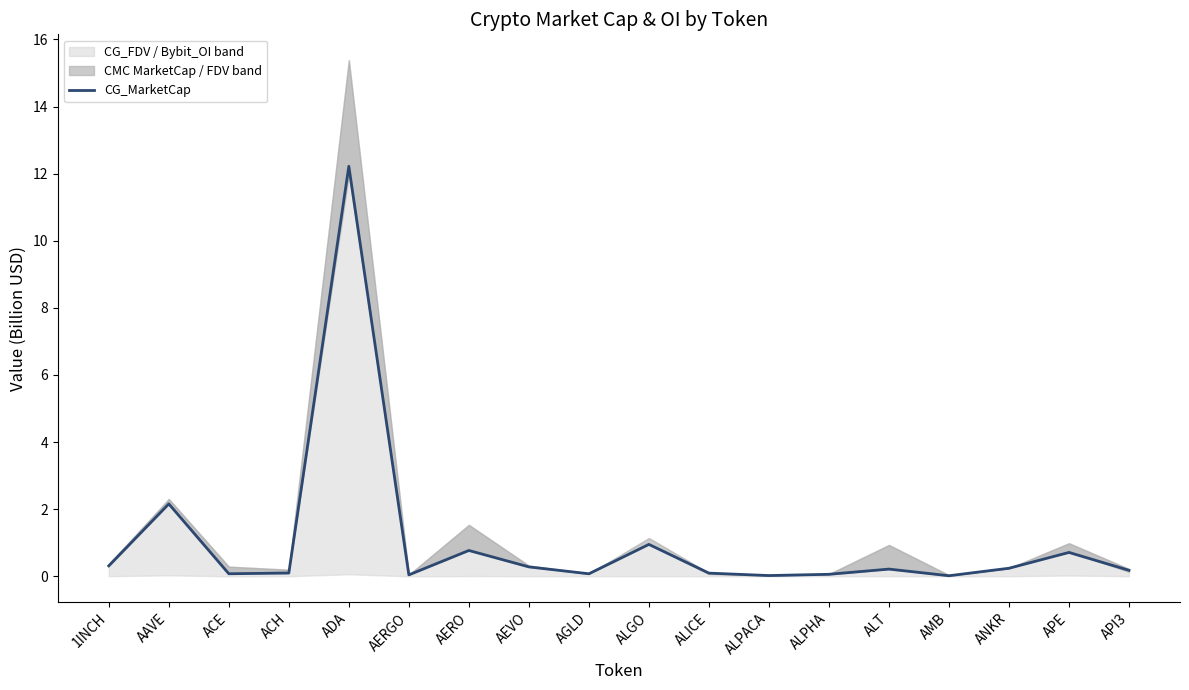

What is the approximate value at ALICE?

0.1